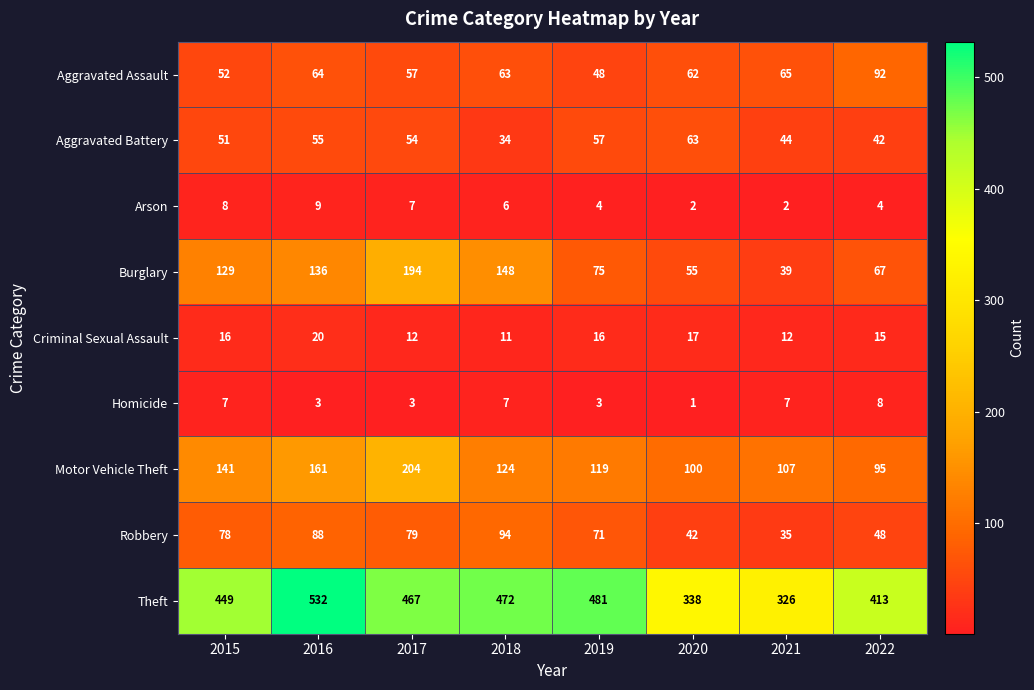

What is the difference between the highest and lowest values at 2017?

464